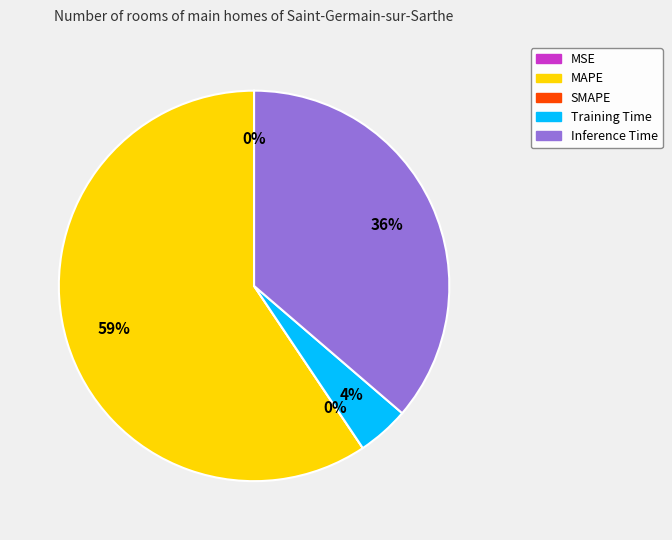

Which slice is the largest?

MAPE